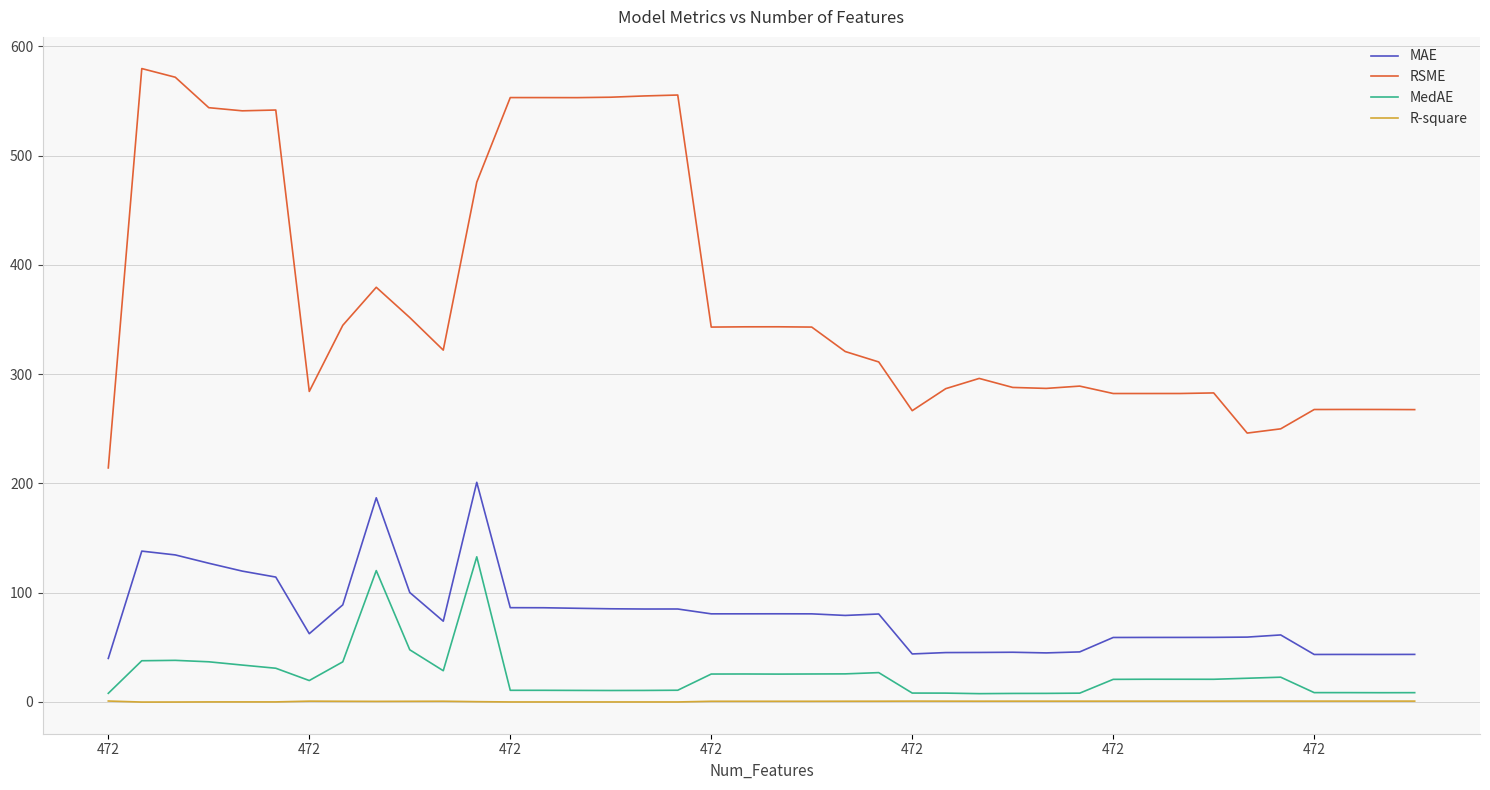

What is the difference between the maximum and second lowest values in the MAE series?

157.6